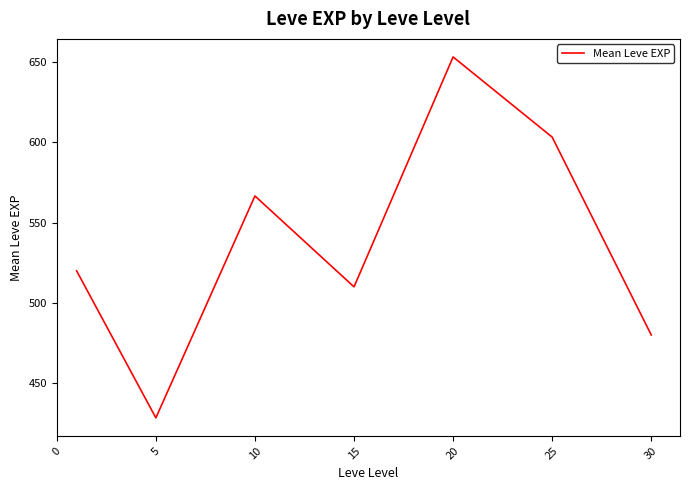

How many interior local peaks (higher than both neighbors) does the data have?

2